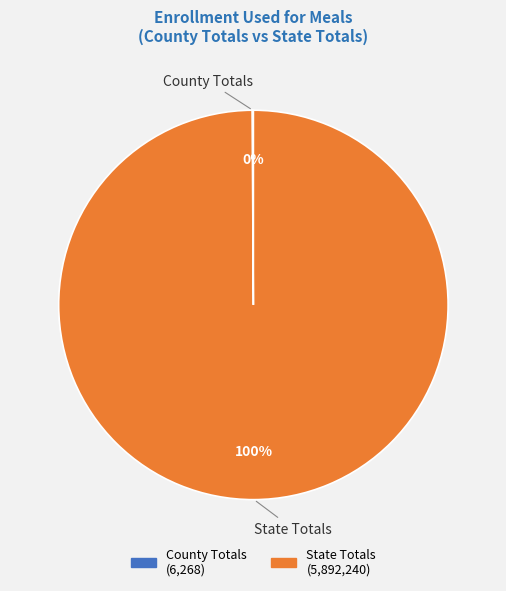

True or false: State Totals accounts for 100% of the total.

True